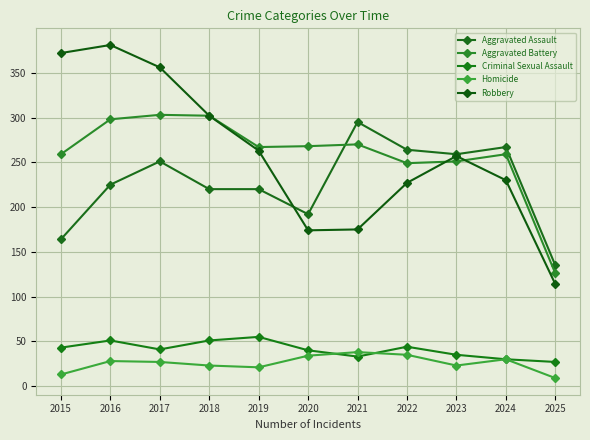

Does the chart have visible grid lines?

Yes